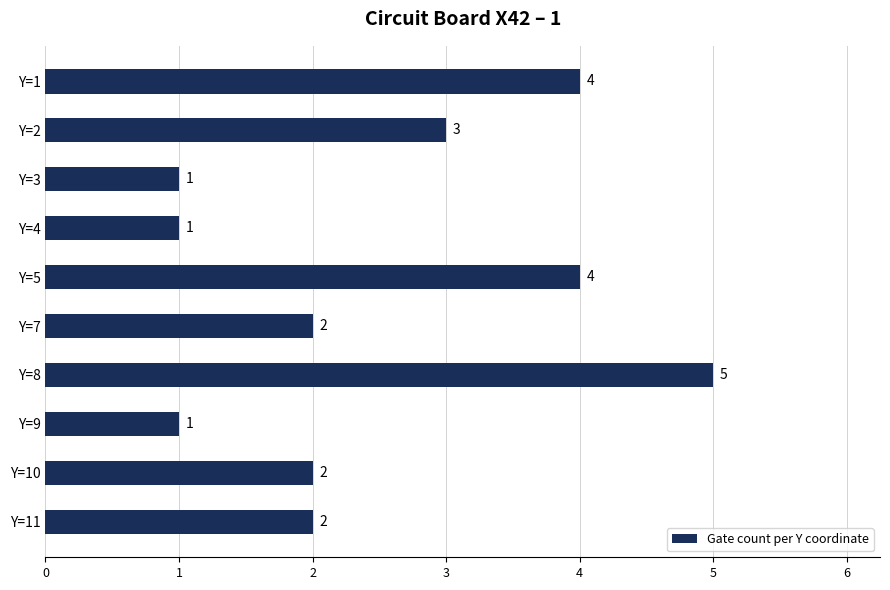

What is the difference between the maximum and minimum values?

4